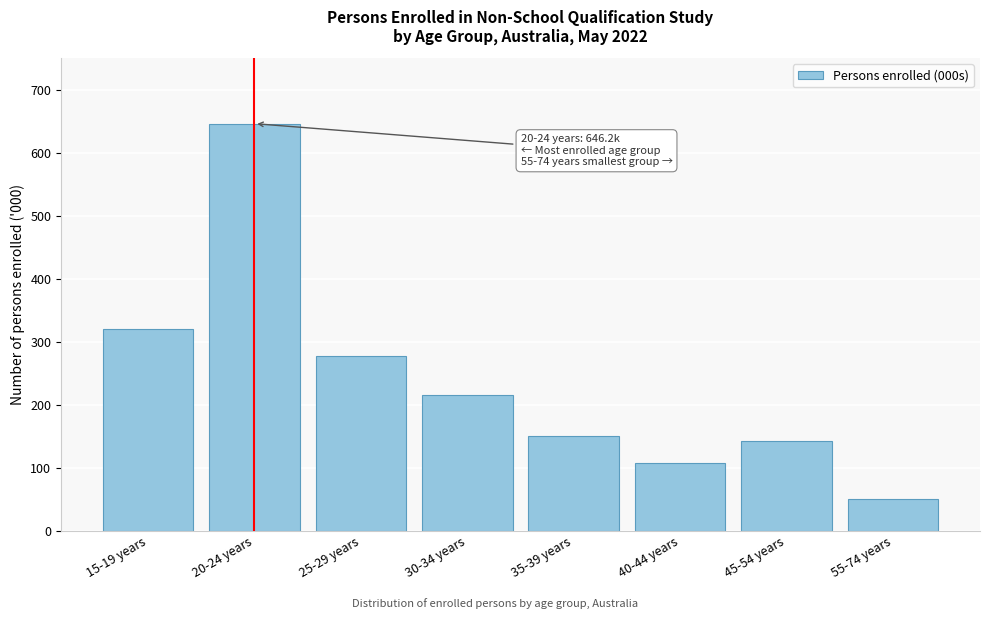

Reading left to right, transcribe all the data shown in this chart.

319.9	646.2	277.8	216.2	149.7	107.0	142.5	50.9